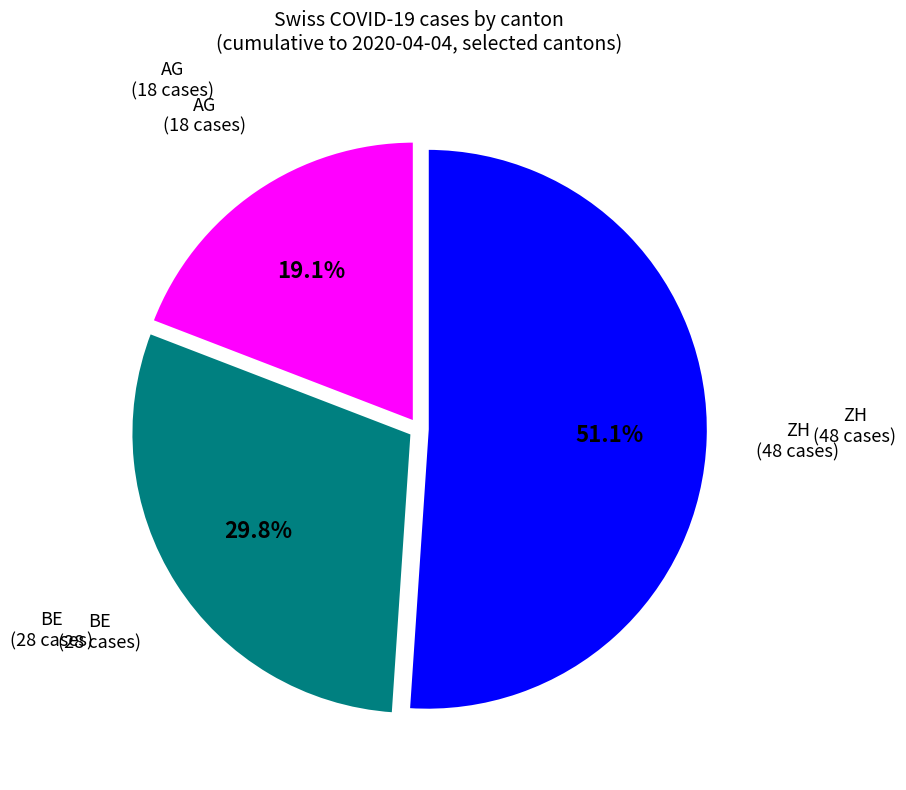

Count the number of slices in the pie.

3